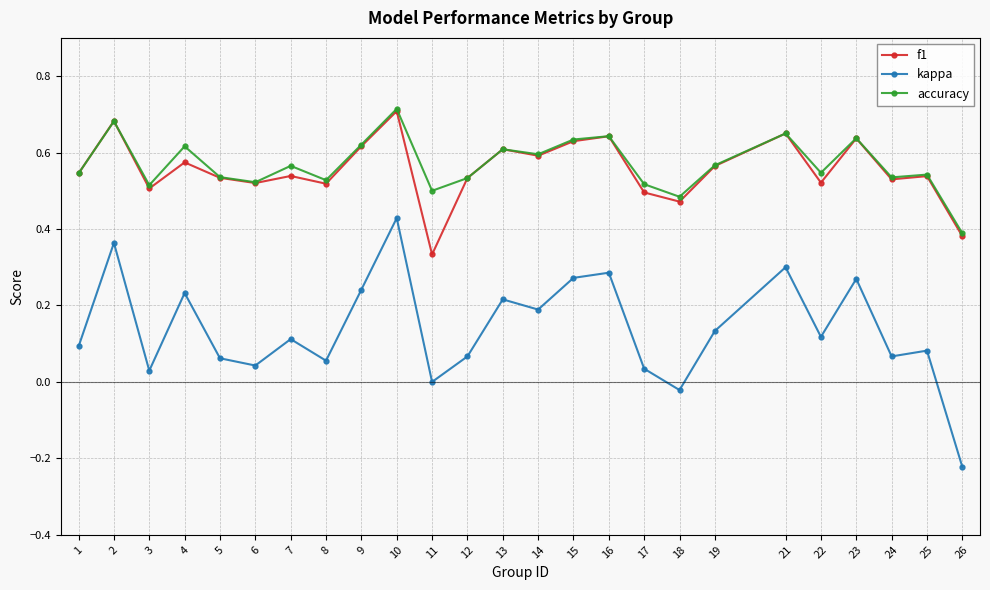

The value of kappa at 6 is 0.1. True or false?

False